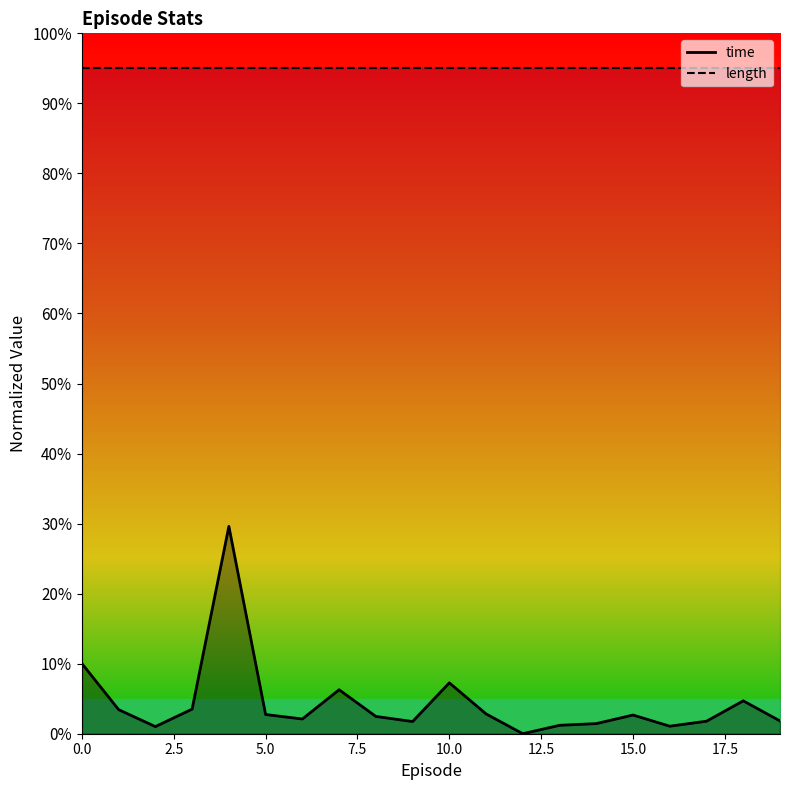

Does the chart display data point markers on the line(s)?

No